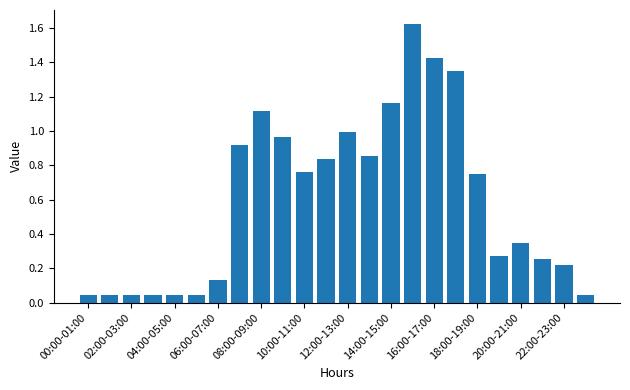

What is the average value?

0.6